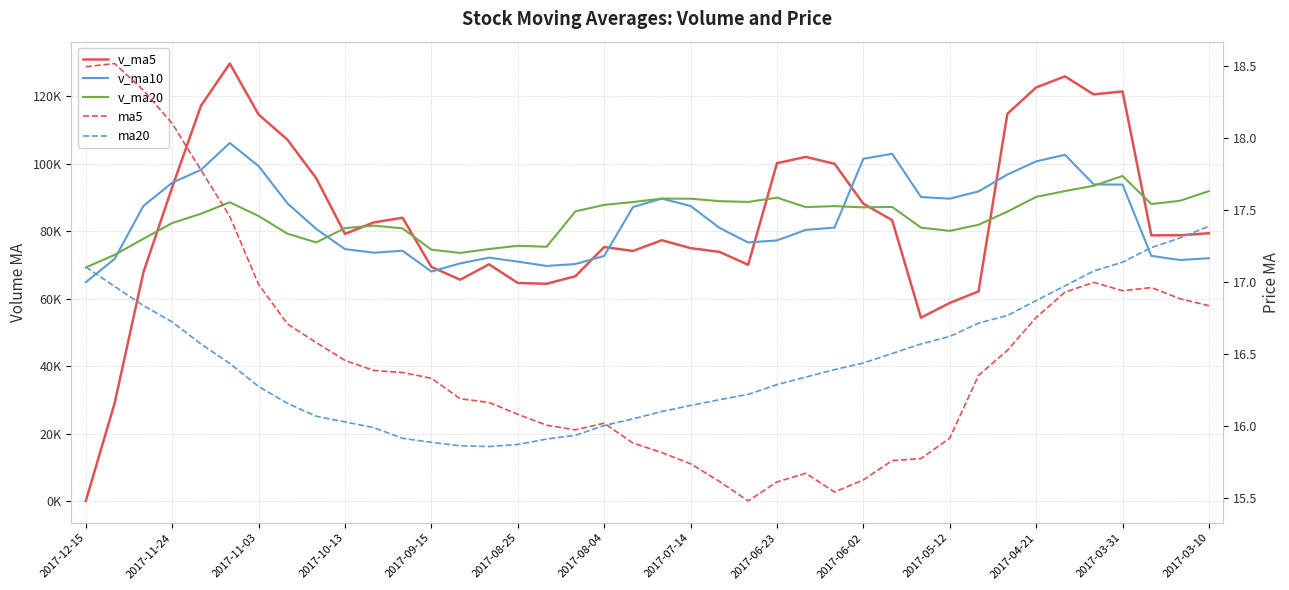

Does the chart have visible grid lines?

Yes